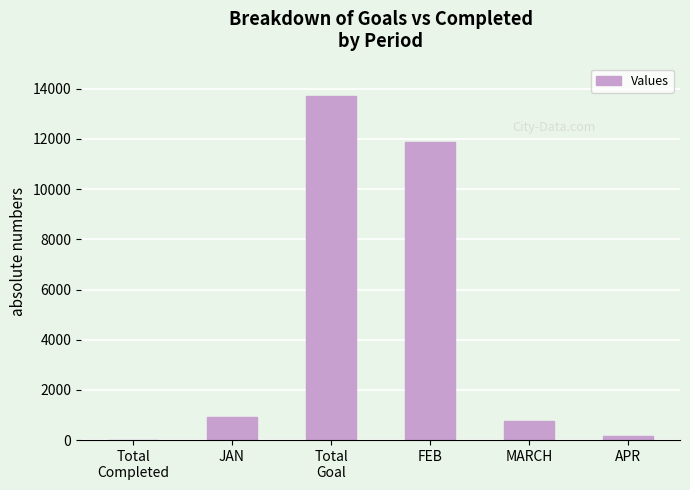

Between MARCH and Total
Goal, which is larger?

Total
Goal